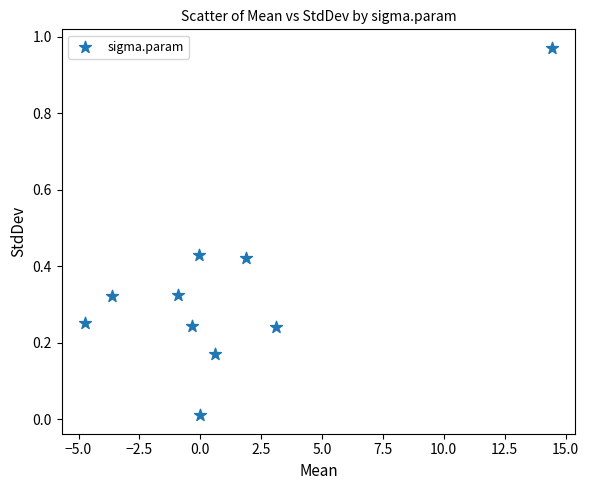

What is the range of X values (max minus min)?

19.2